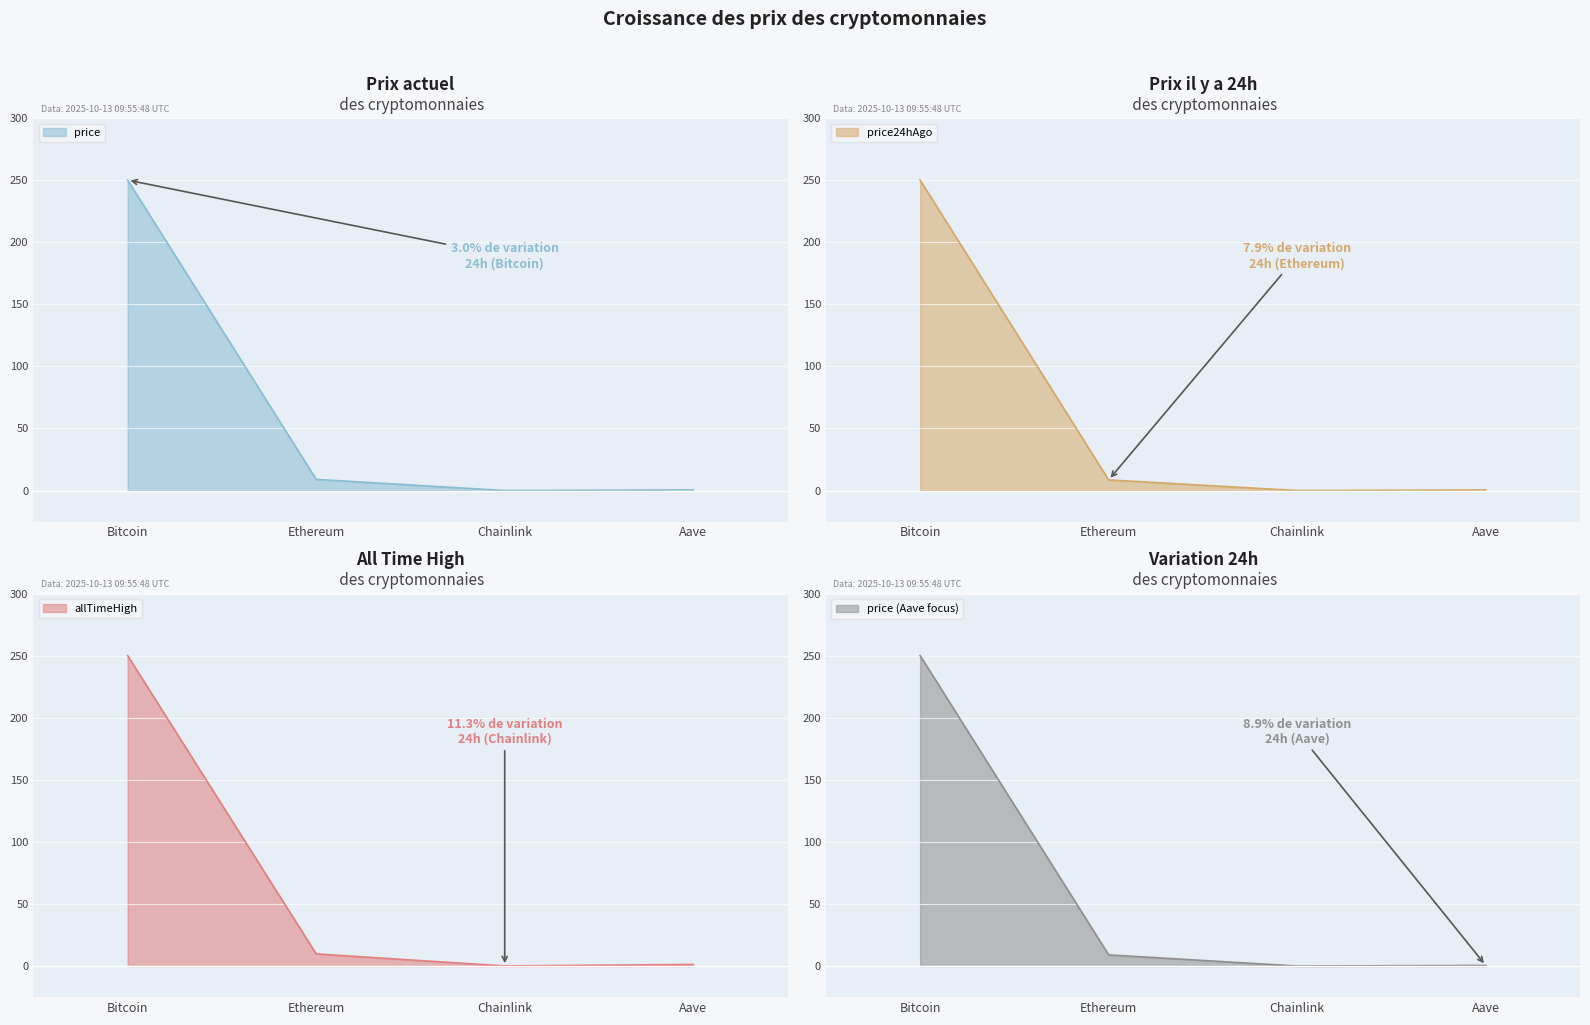

At which category does price reach its first local valley?

Chainlink